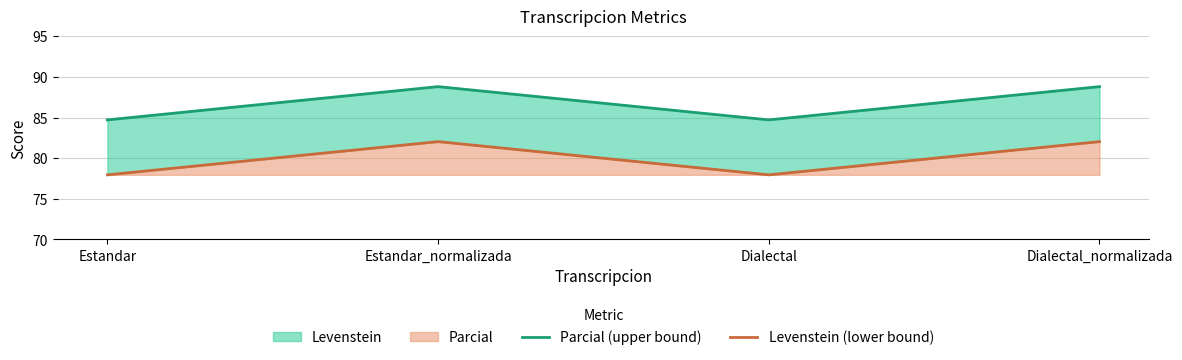

List the series in order of their peak value, highest first.

Parcial (upper bound), Levenstein (lower bound)